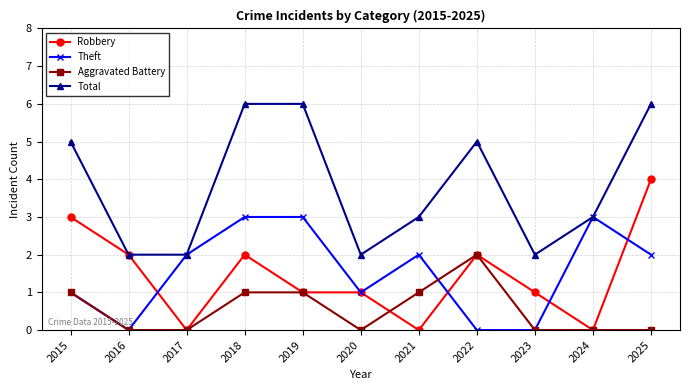

What is the highest value of the Theft series?

3